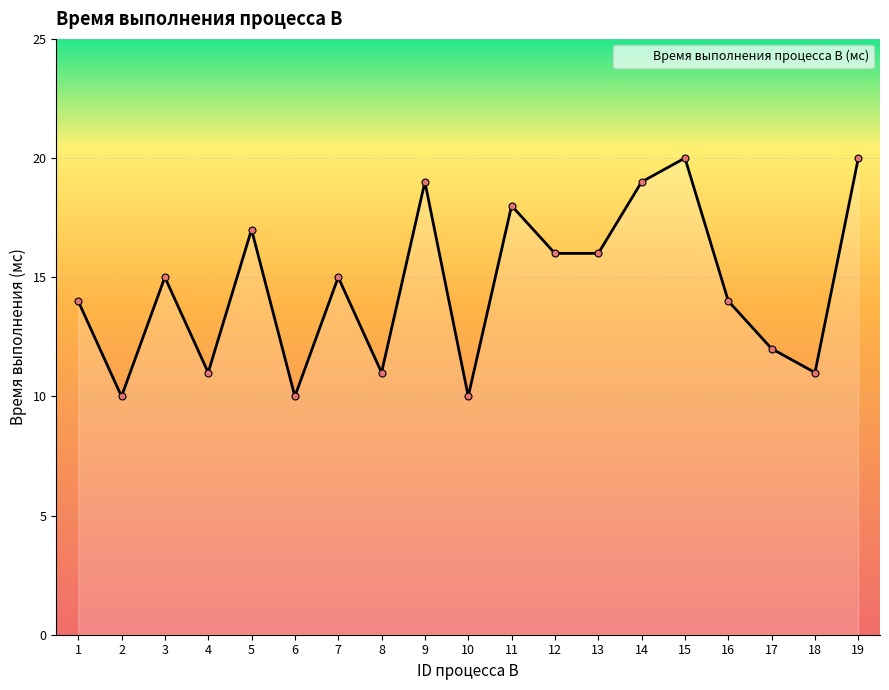

What is the approximate value at 9?

19